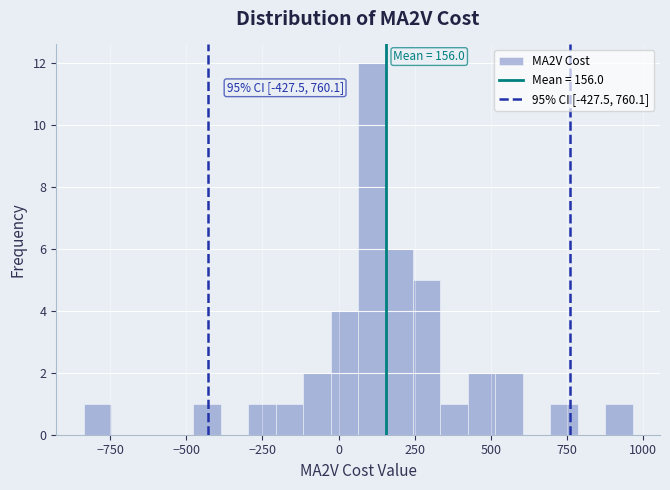

Around what value on the x-axis is the tallest bar? Give the approximate position of its centre, as read against the axis.

100